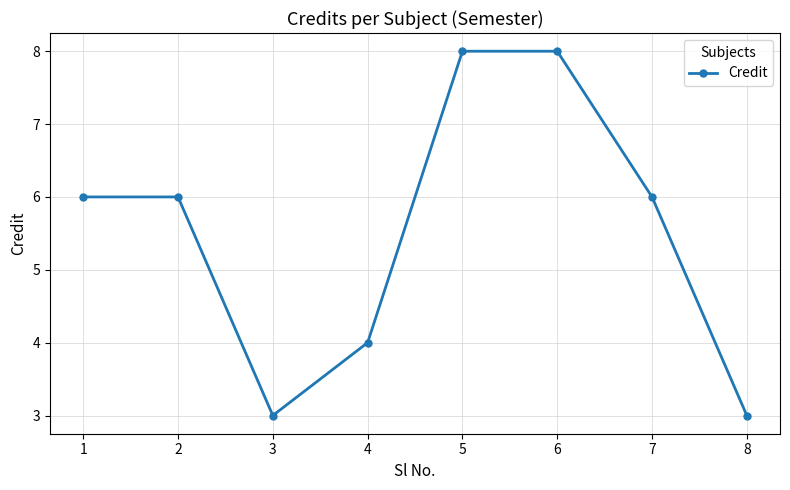

Reading left to right, transcribe all the data shown in this chart.

1=6	2=6	3=3	4=4	5=8	6=8	7=6	8=3